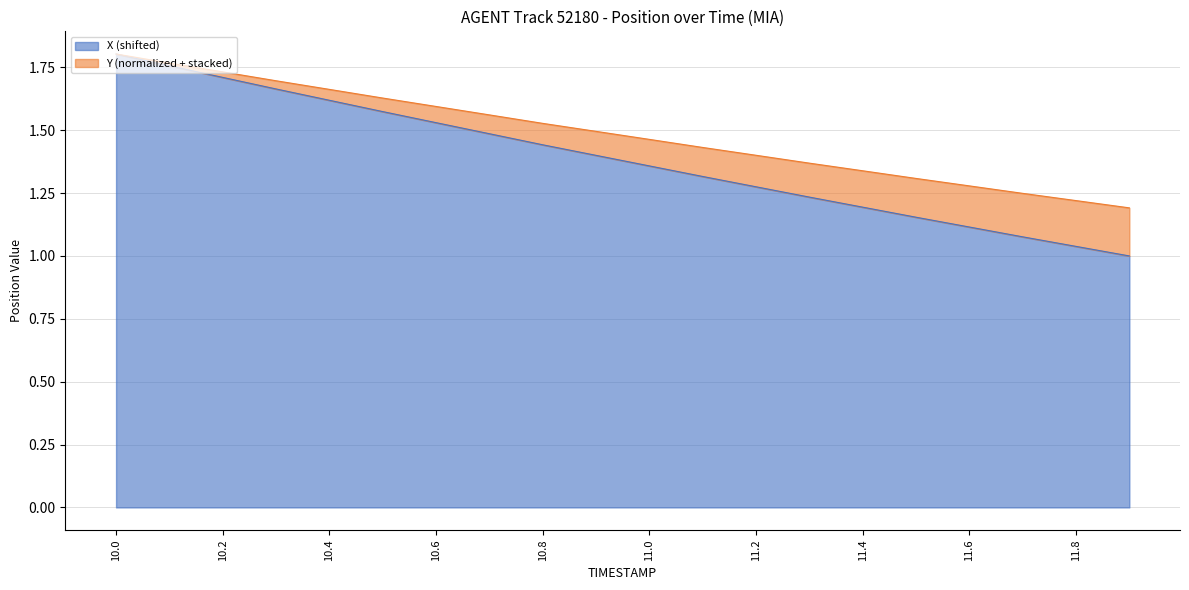

What is the label of the 11th point from the left?

11.0